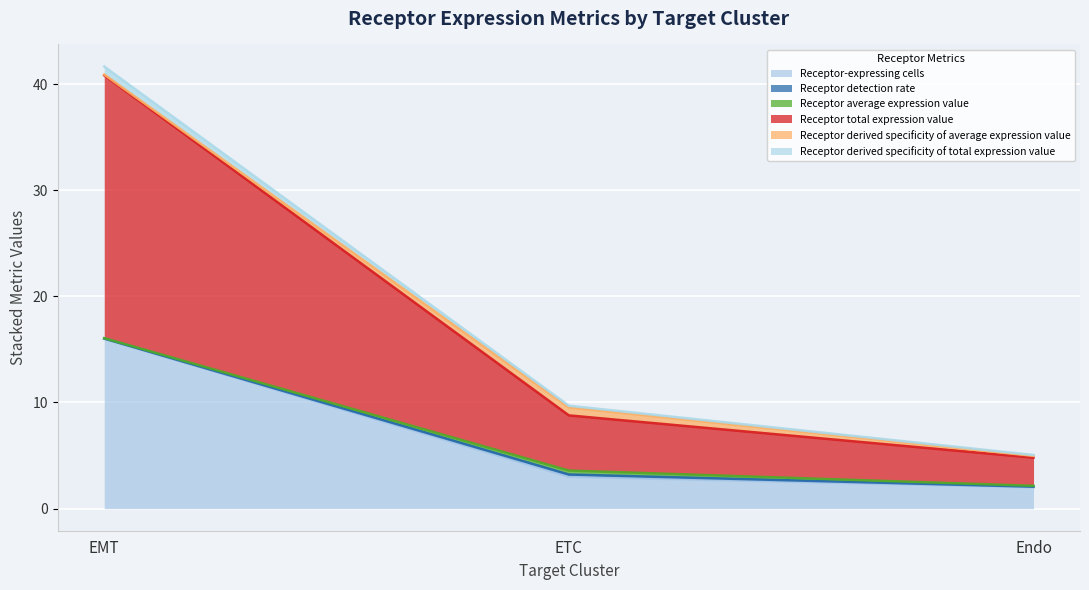

The Receptor-expressing cells series shows 1.4 at ETC. True or false?

False